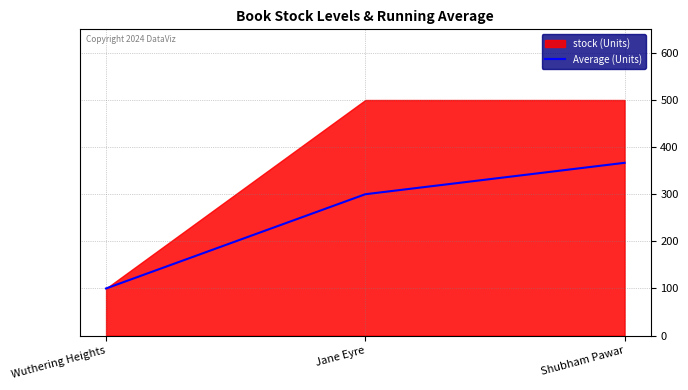

What position from the left is Shubham Pawar?

3